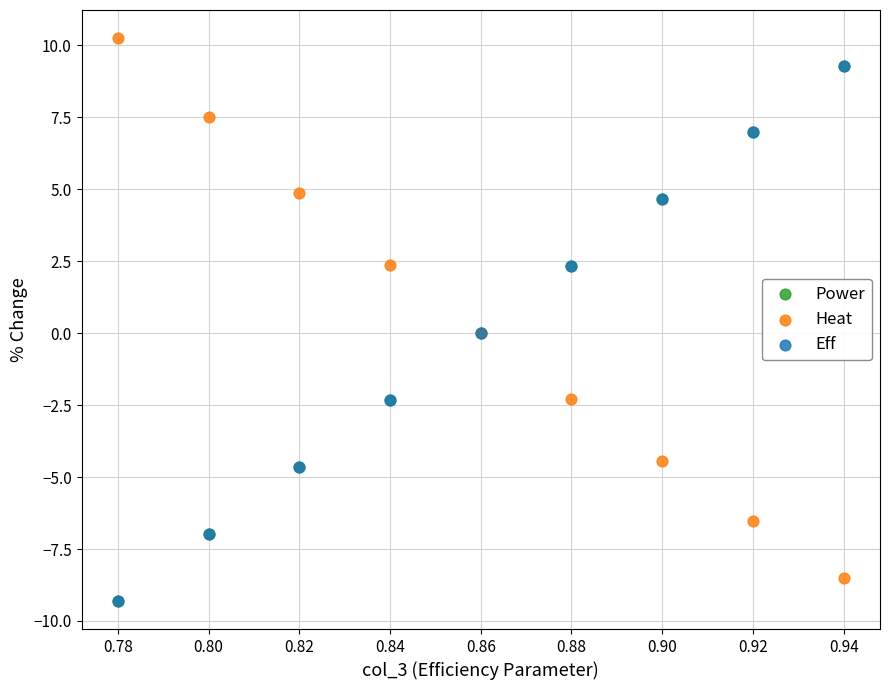

What are all the series names shown in the legend?

Power, Heat, Eff